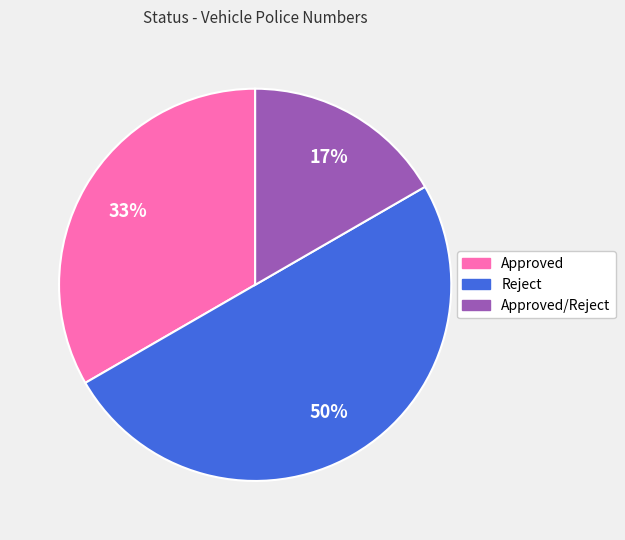

To the nearest percent, what is the difference between the largest and smallest slice percentages?

33%